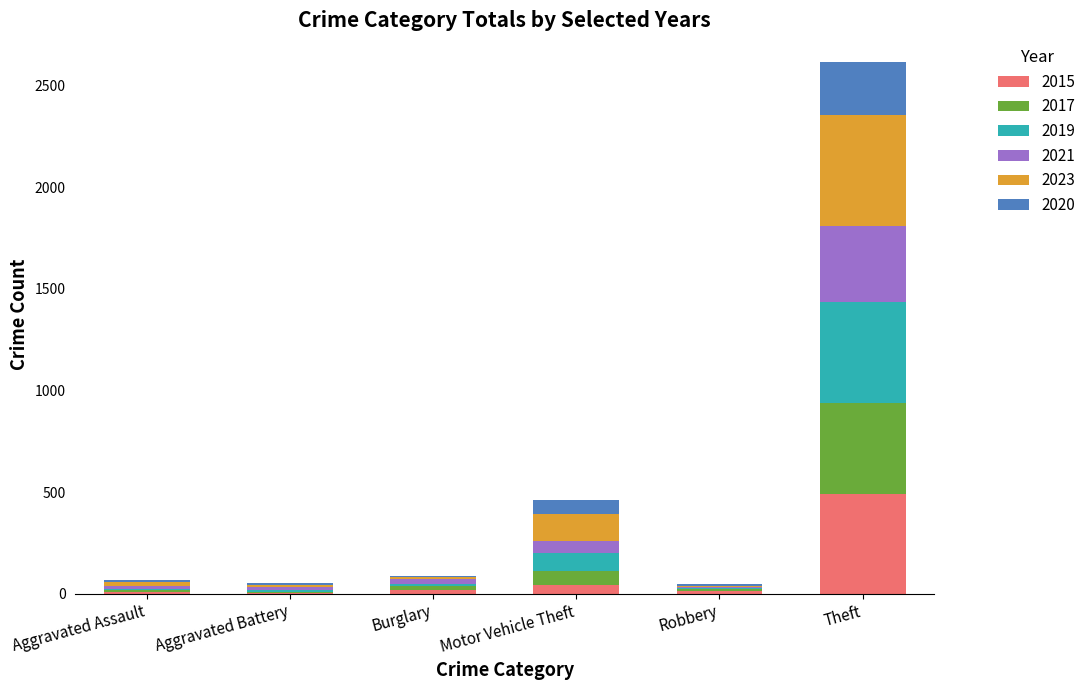

At which category is the sum across all series the highest?

Theft